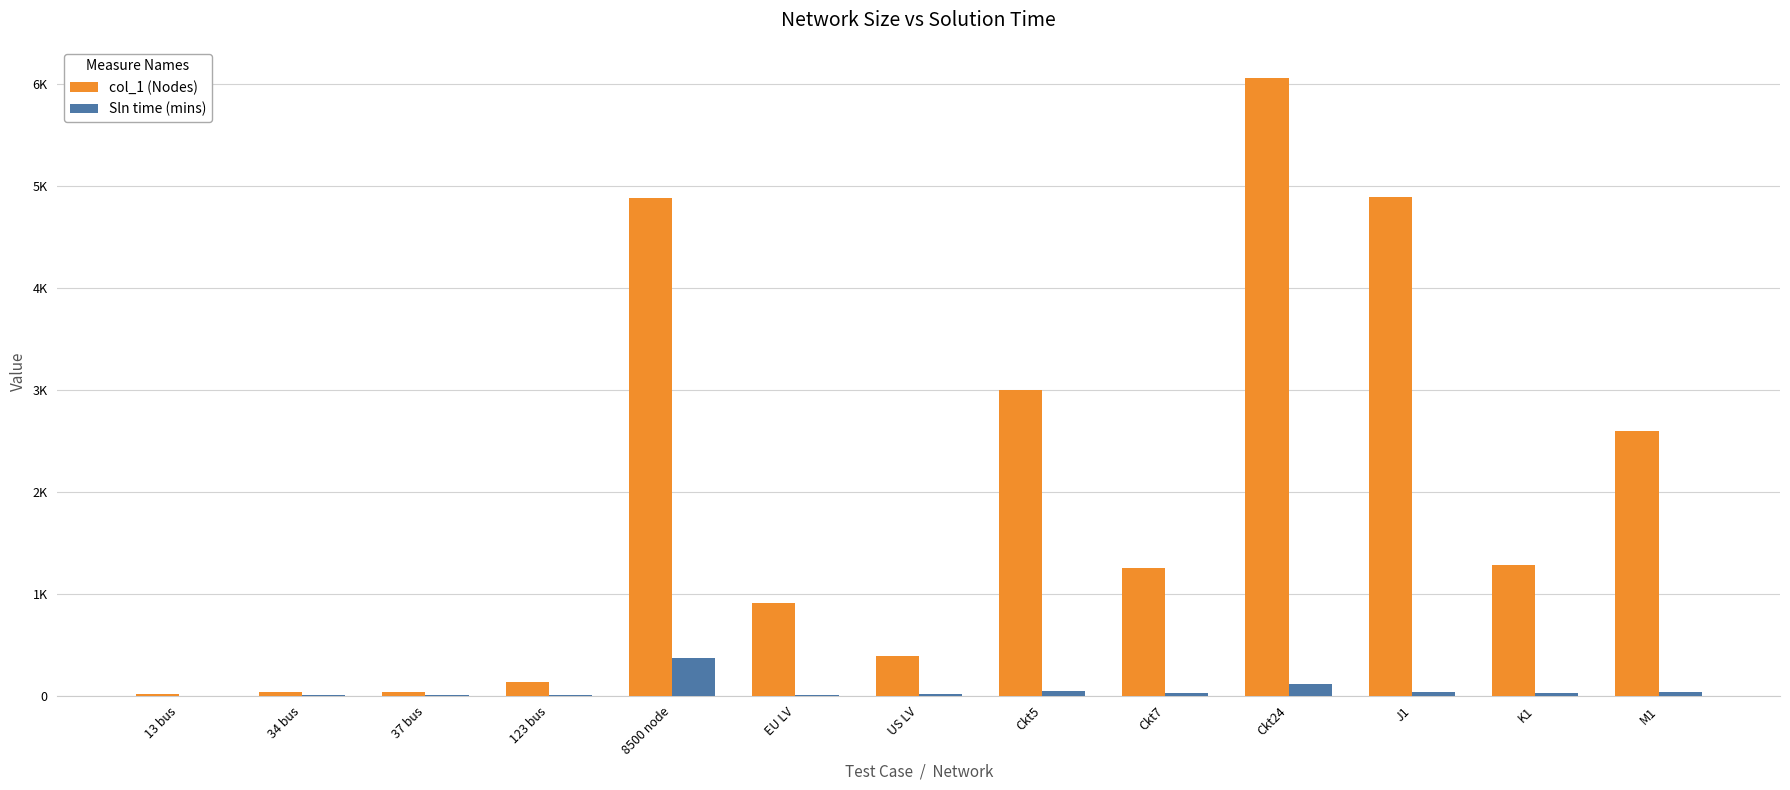

Reading left to right, transcribe all the data shown in this chart.

col_1 (Nodes): 16.0	37.0	39.0	132.0	4876.0	907.0	390.0	2998.0	1255.0	6058.0	4888.0	1282.0	2596.0
Sln time (mins): 0.9	5.3	3.9	6.6	367.7	6.9	16.1	43.1	23.3	117.3	35.0	26.9	36.9